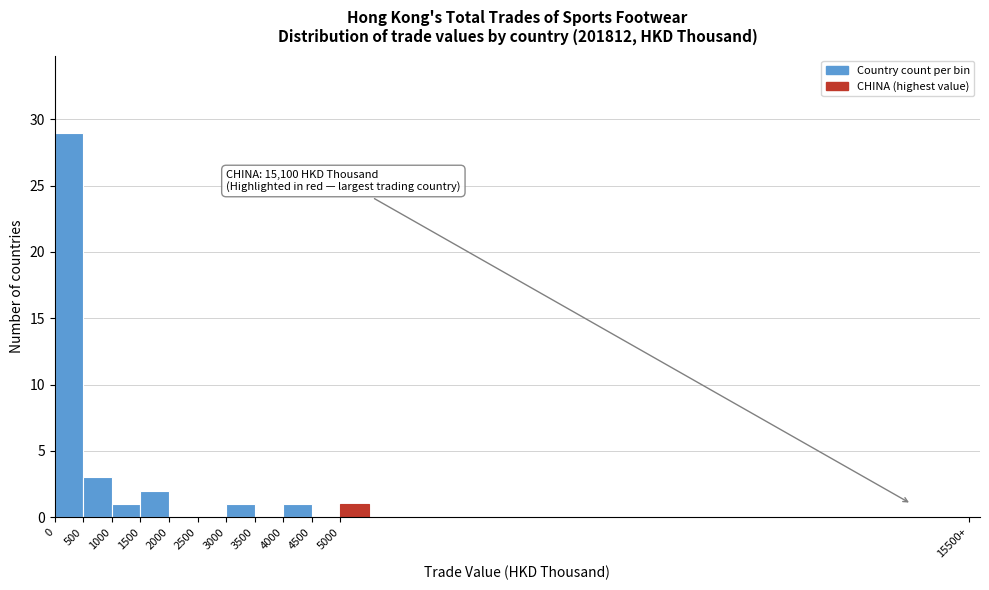

Reading right to left, extract all data points from this chart.

5000=1	4500=0	4000=1	3500=0	3000=1	2500=0	2000=0	1500=2	1000=1	500=3	0=29